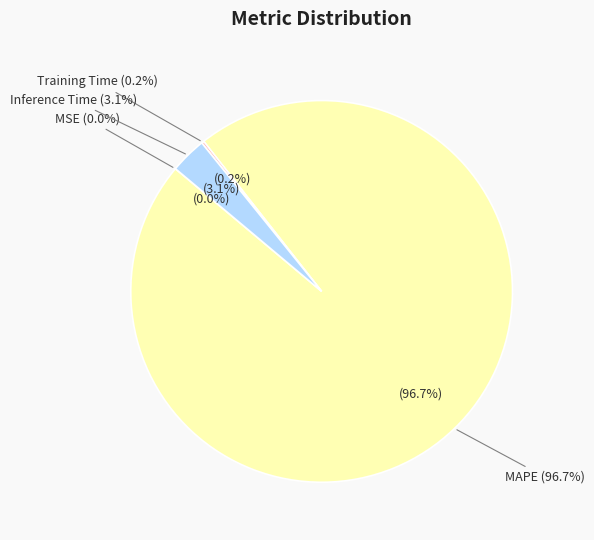

How many segments does this pie chart have?

4